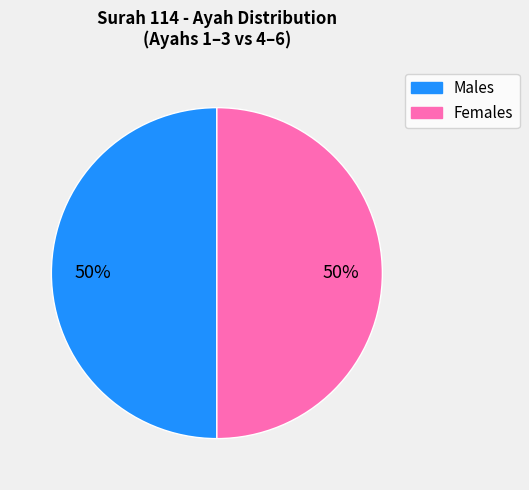

How many segments does this pie chart have?

2